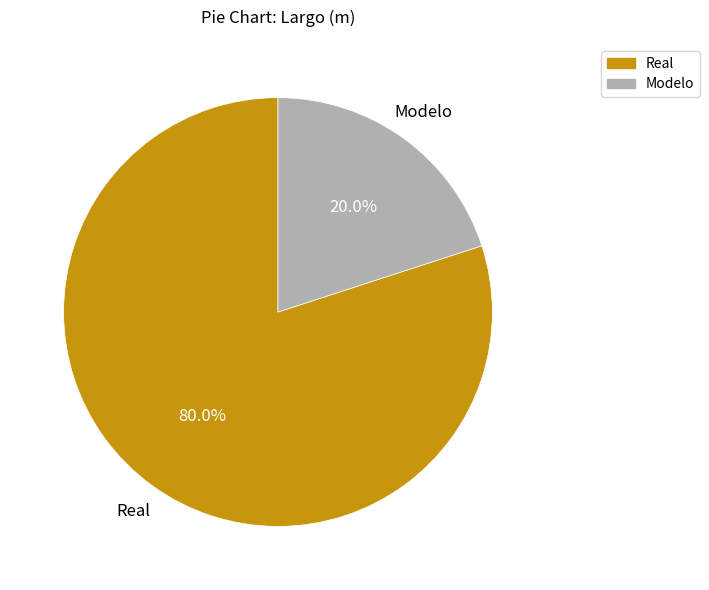

Is there any slice that represents more than half of the pie?

Yes